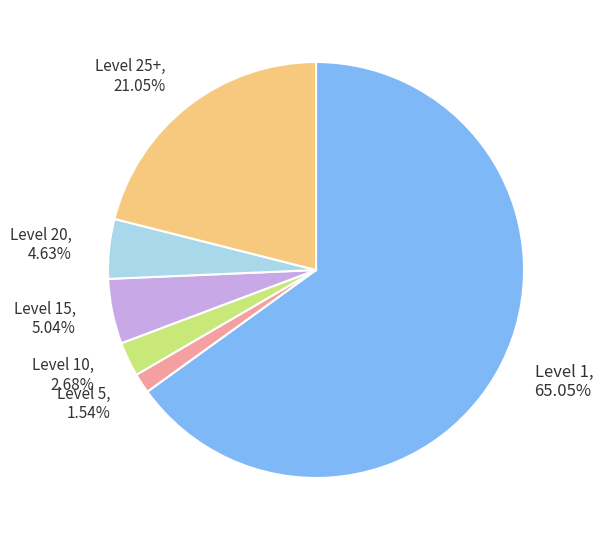

Rank the categories by value from highest to lowest.

Level 1, 65.05%, Level 25+, 21.05%, Level 15, 5.04%, Level 20, 4.63%, Level 10, 2.68%, Level 5, 1.54%